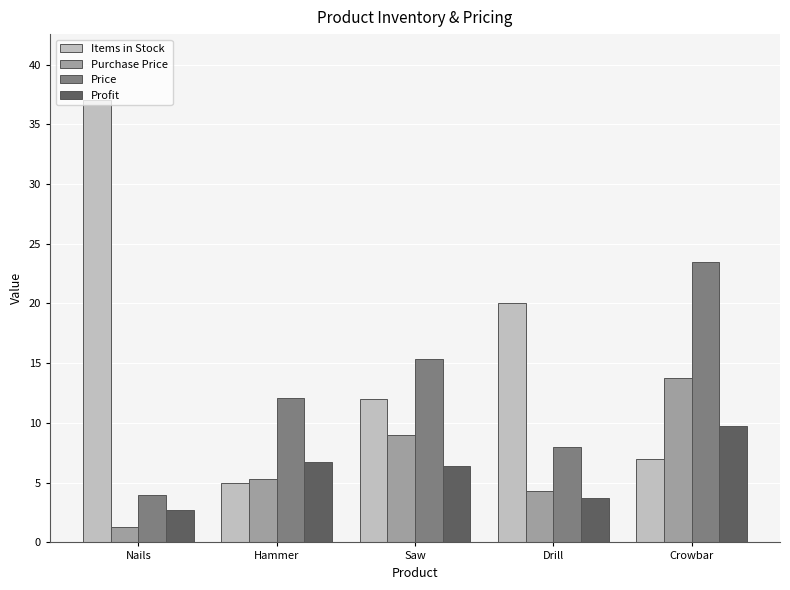

What is the approximate value of Profit at Drill?

3.7